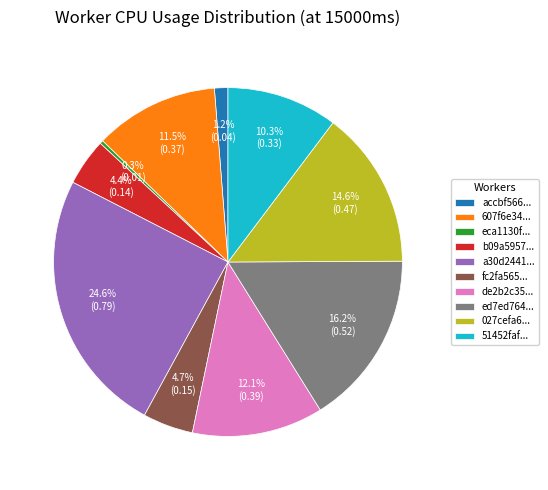

To the nearest percent, what is the average slice percentage?

10%